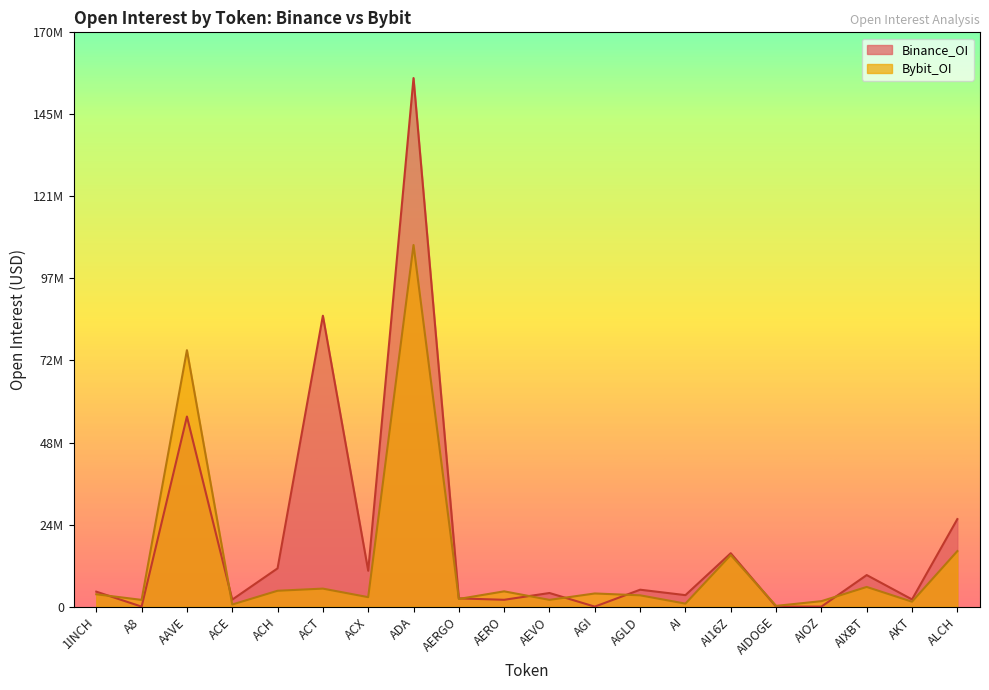

How many series are shown in this chart?

2